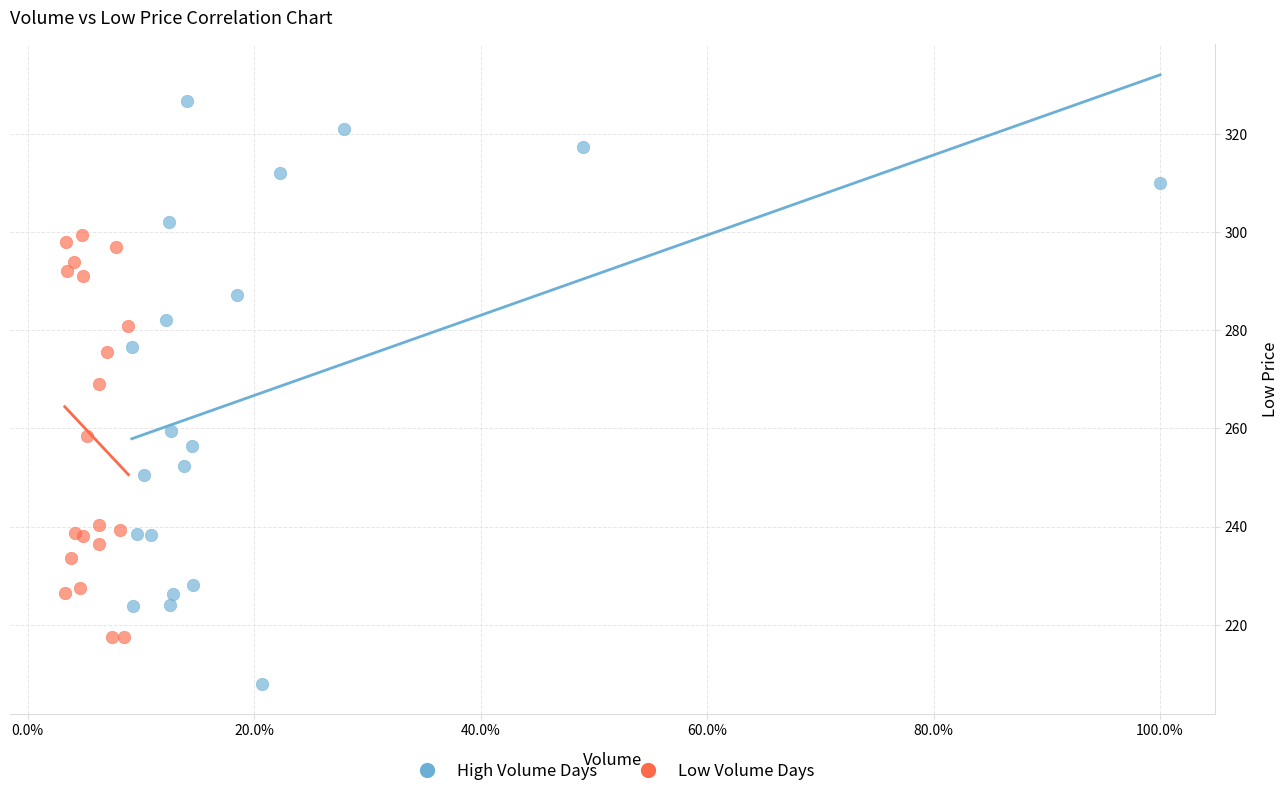

Which series reaches the maximum Y coordinate?

High Volume Days